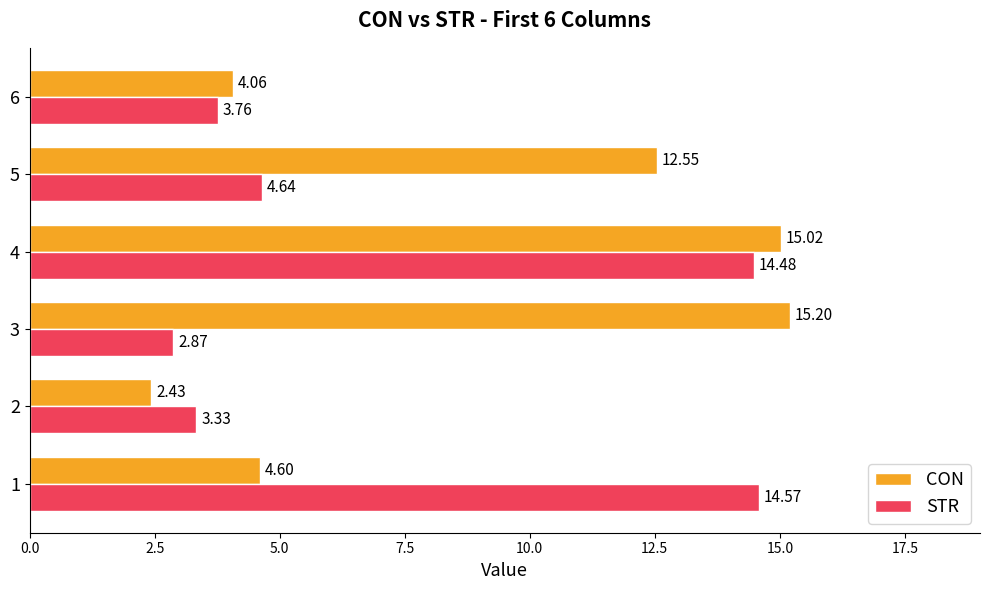

List the series in order of their peak value, lowest first.

STR, CON